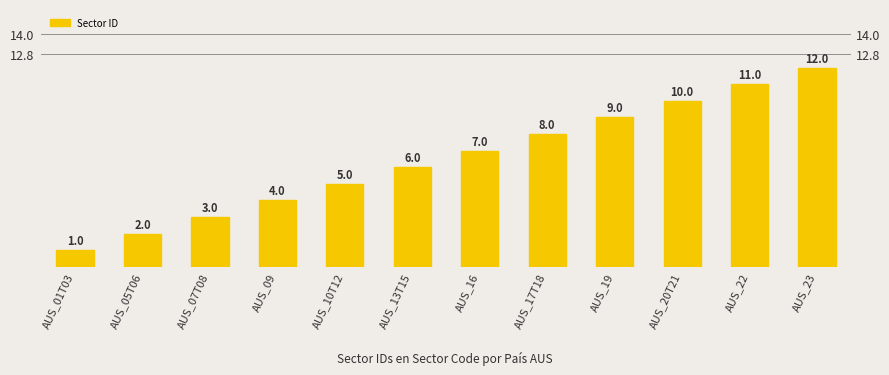

Reading left to right, what are all the values shown in this chart?

1	2	3	4	5	6	7	8	9	10	11	12